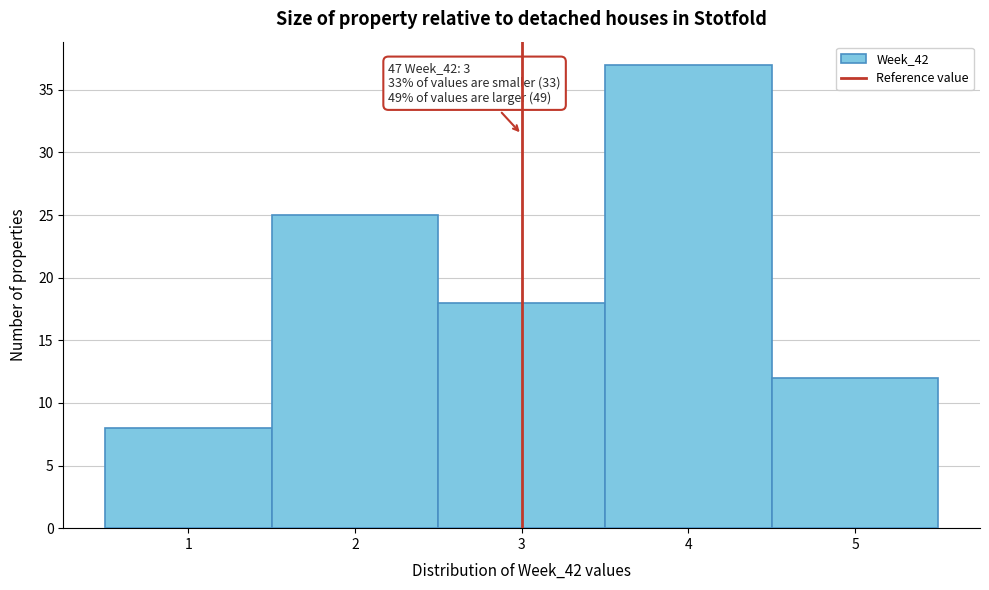

Which range on the x-axis has the tallest bar?

3.5 to 4.5